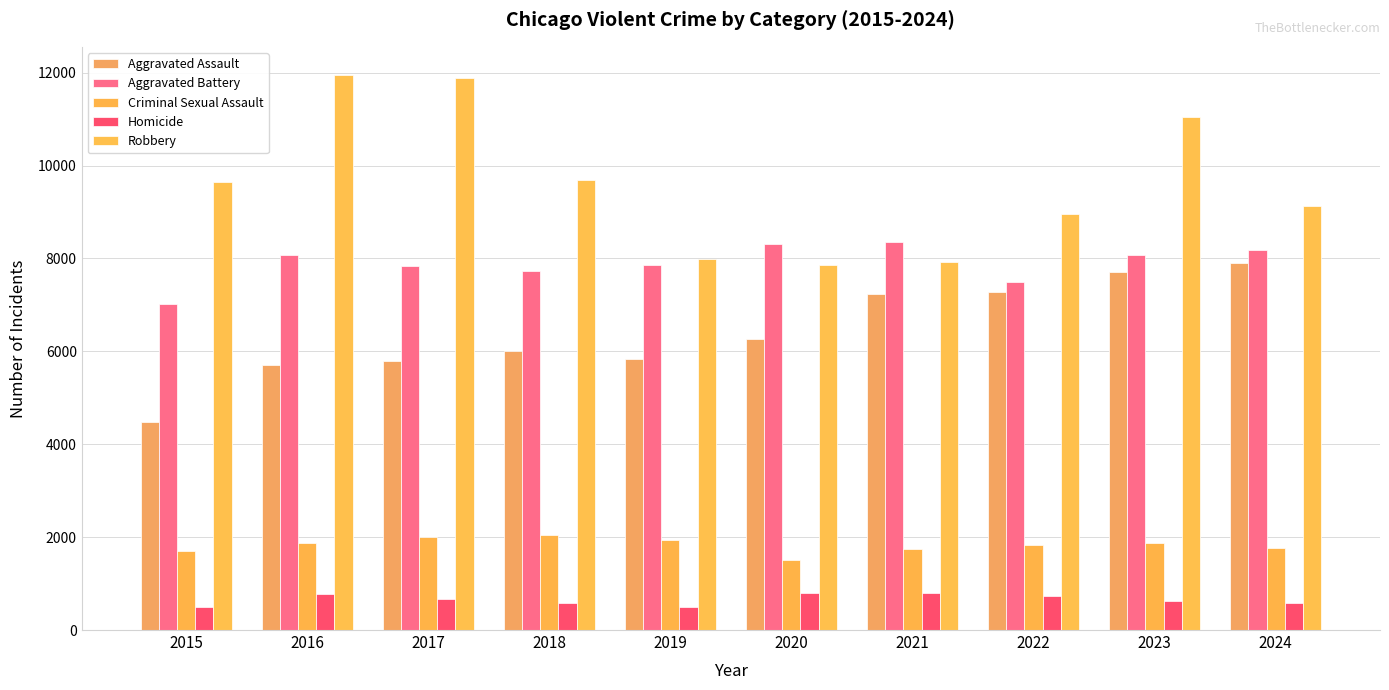

Is it true that Robbery equals 16908 at 2018?

False